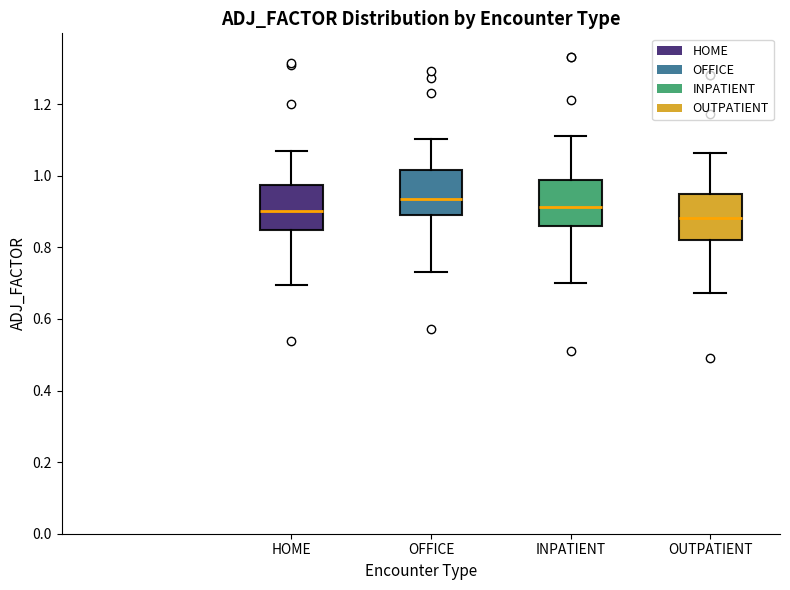

Reading left to right, read every box against the y-axis: the position of its median line, the range the box covers, and the ends of its whiskers. The values are not printed on the chart, so give them approximately, as read against the axis.

HOME: median 0.90, box 0.84 to 0.98, whiskers 0.70 to 1.06
OFFICE: median 0.94, box 0.88 to 1.02, whiskers 0.74 to 1.10
INPATIENT: median 0.92, box 0.86 to 0.98, whiskers 0.70 to 1.12
OUTPATIENT: median 0.88, box 0.82 to 0.94, whiskers 0.68 to 1.06